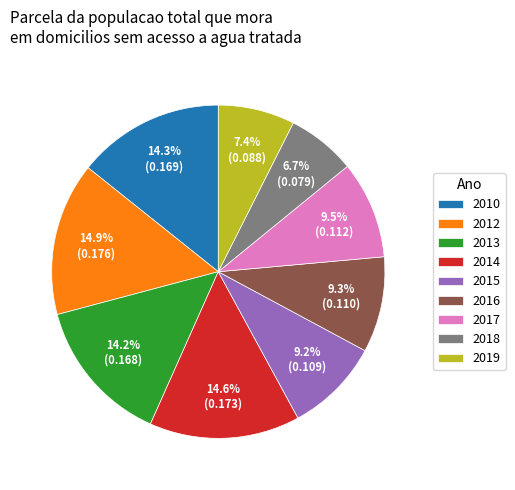

To the nearest percent, what percentage of the pie is 2018?

7%